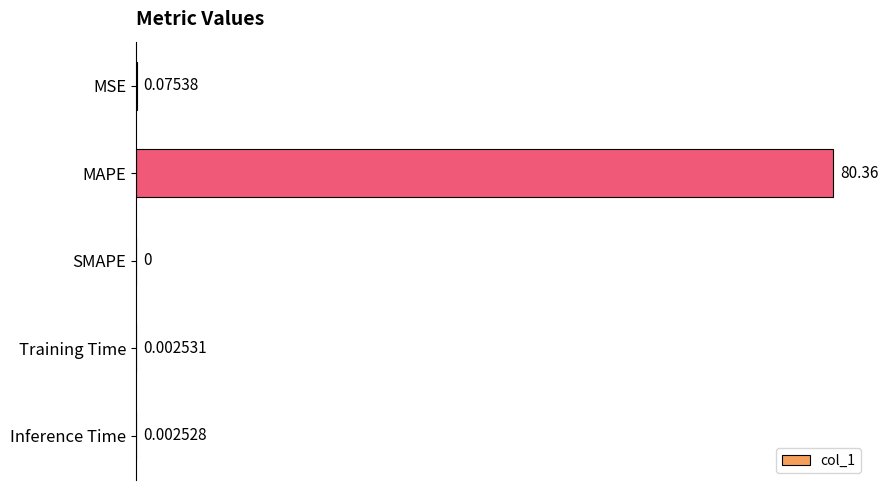

Where is the data nearest to the value 40?

MSE